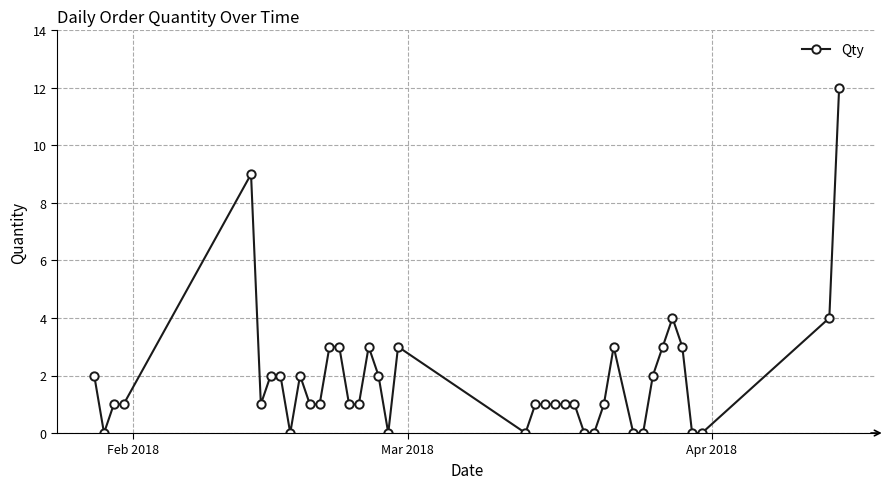

What is the difference between the maximum and minimum values?

12